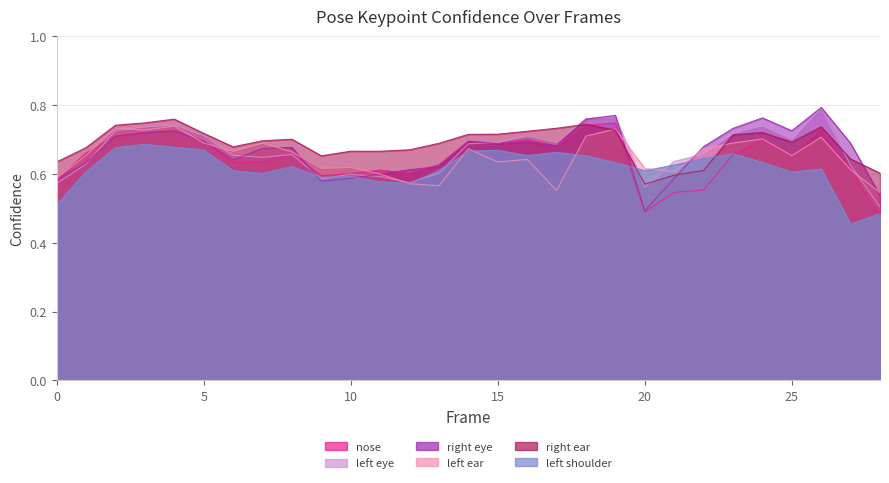

How many times do a_nose_confidence and a_left_ear_confidence cross each other?

8